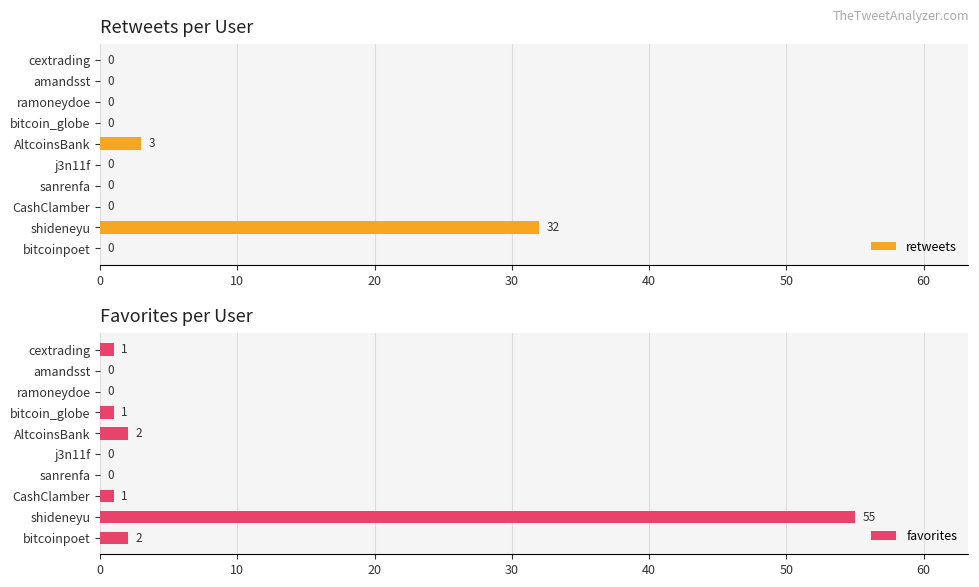

The favorites series shows 27 at j3n11f. True or false?

False